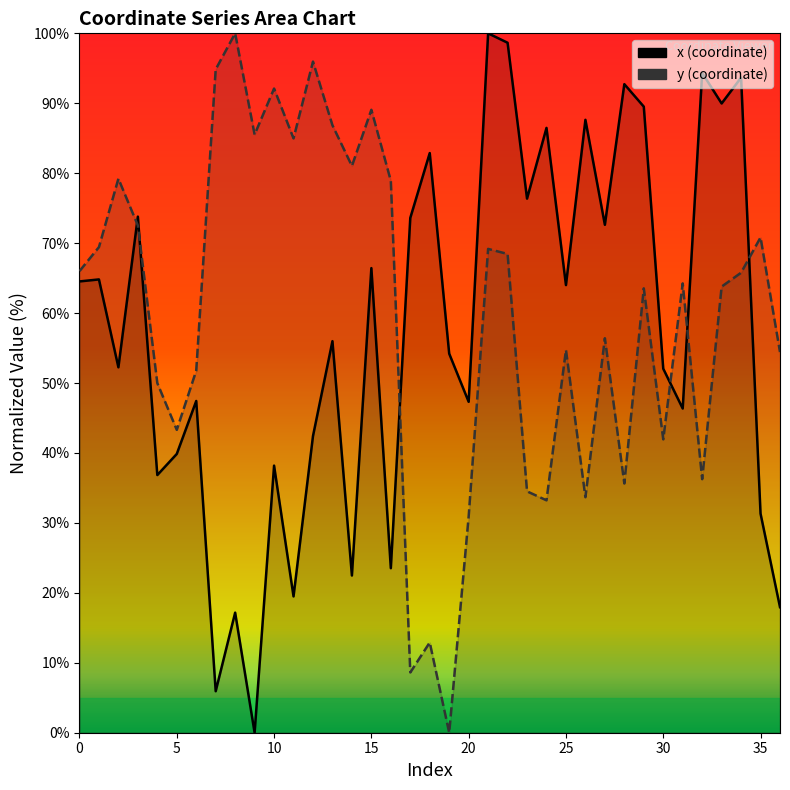

How many values in the y series exceed 64?

19